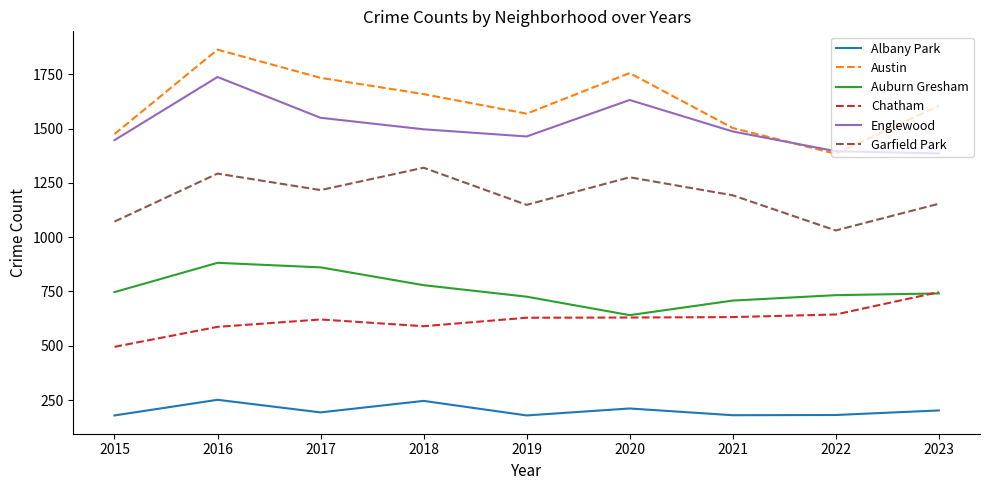

What is the spread (max minus min) of values at 2023?

1403